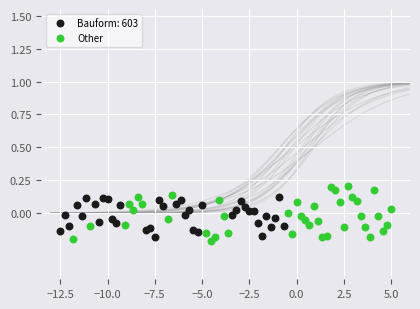

Which series has the widest spread of Y values?

Other